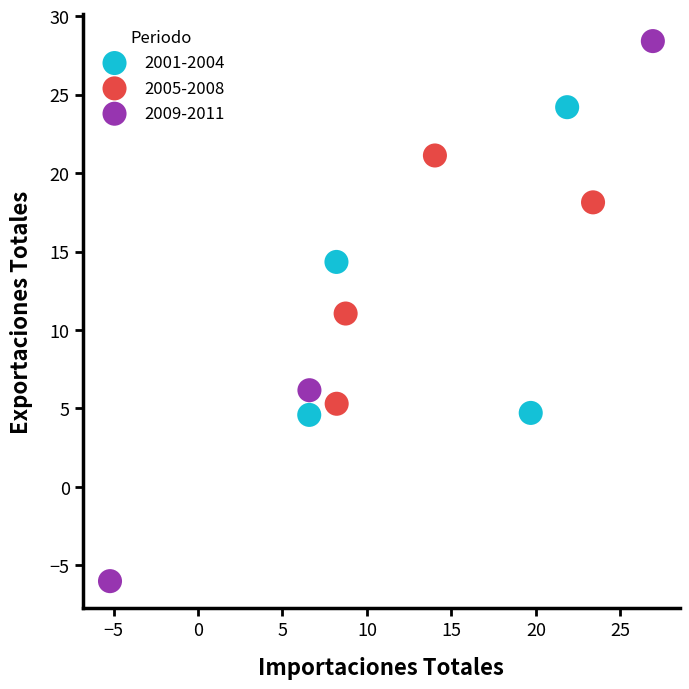

Which series contains the lowest Y value?

2009-2011